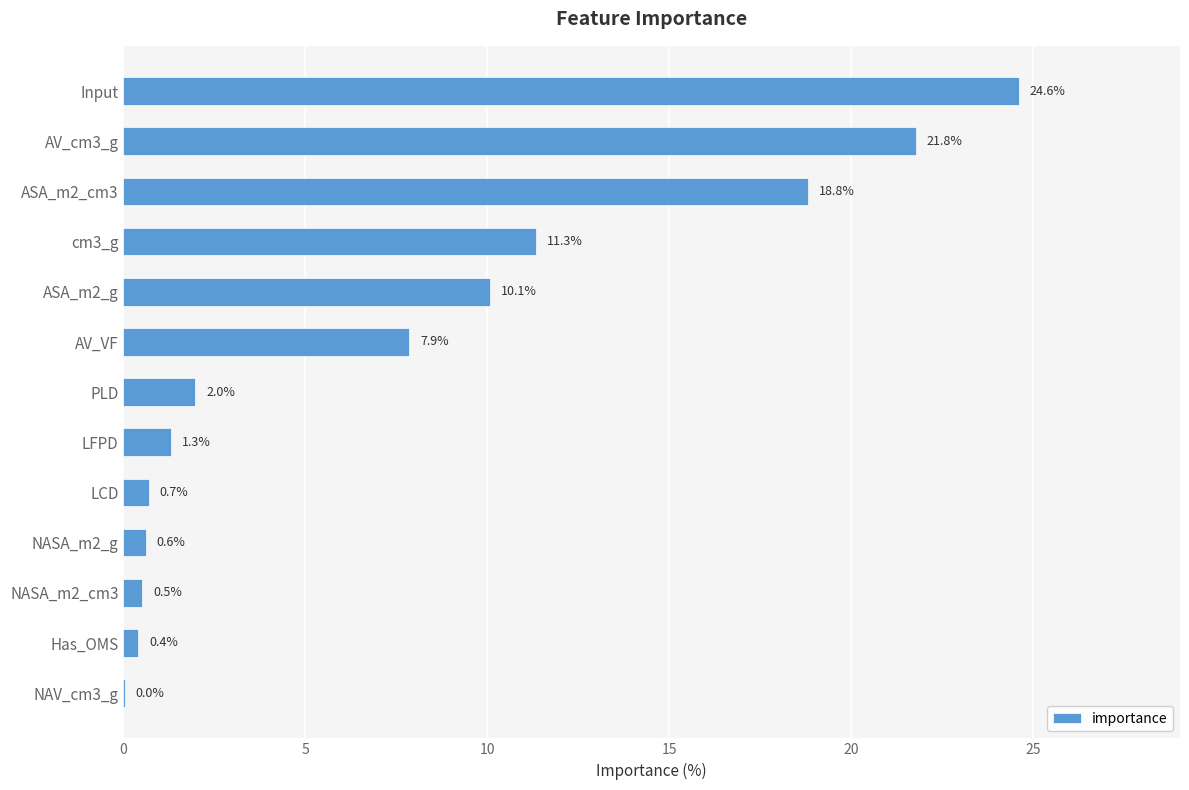

True or false: the data shows 0.0 at NAV_cm3_g.

True